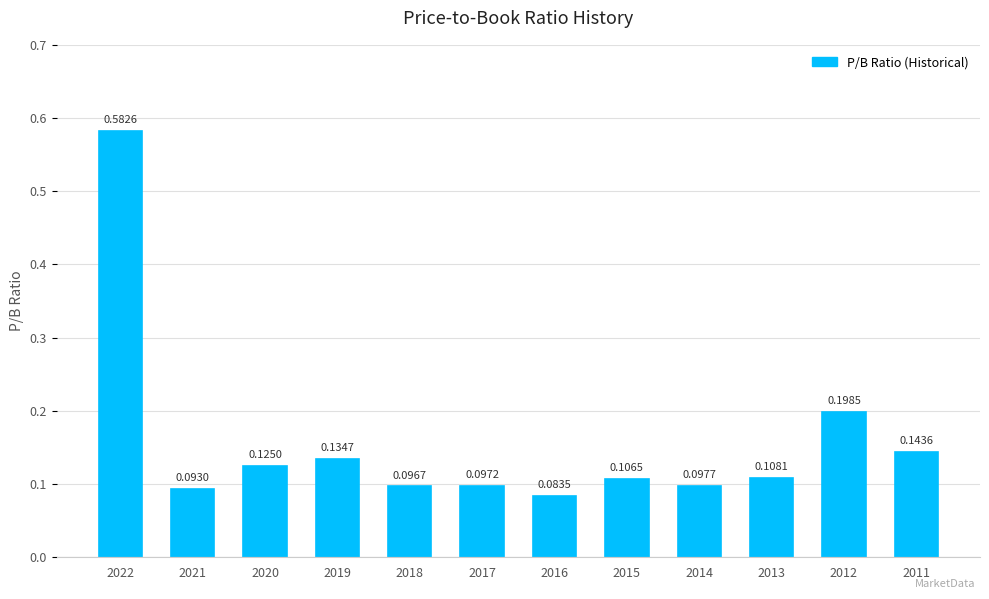

The value at 2013 is 0.2. True or false?

False